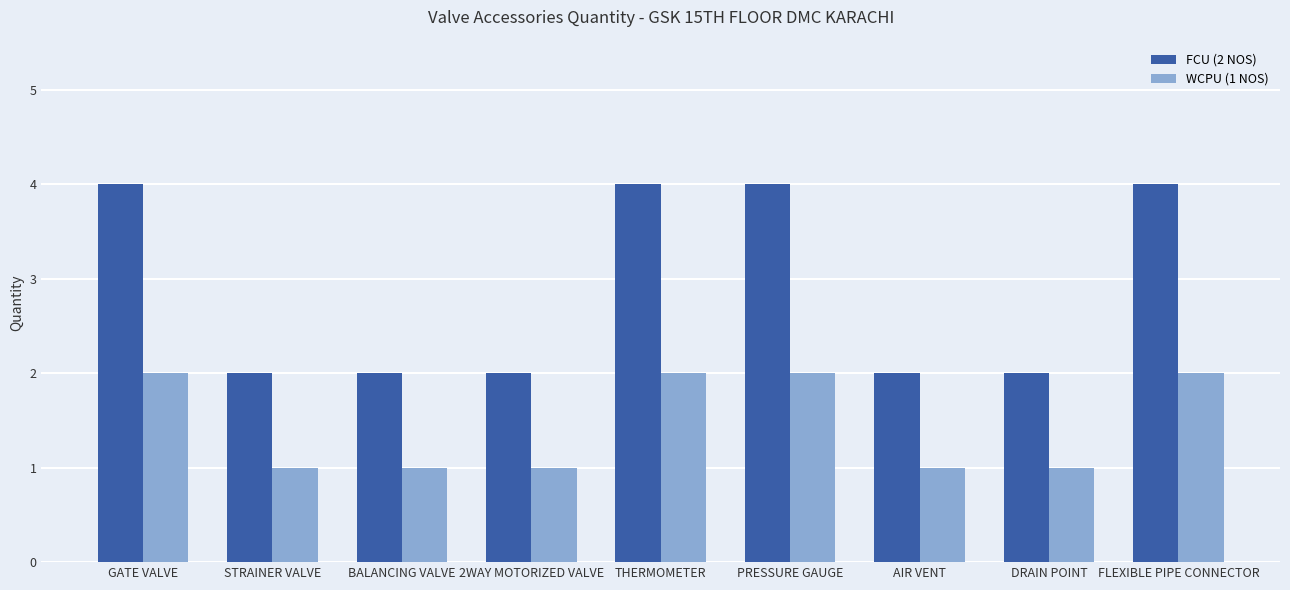

What is the difference between the maximum and second lowest values in the FCU (2 NOS) series?

2